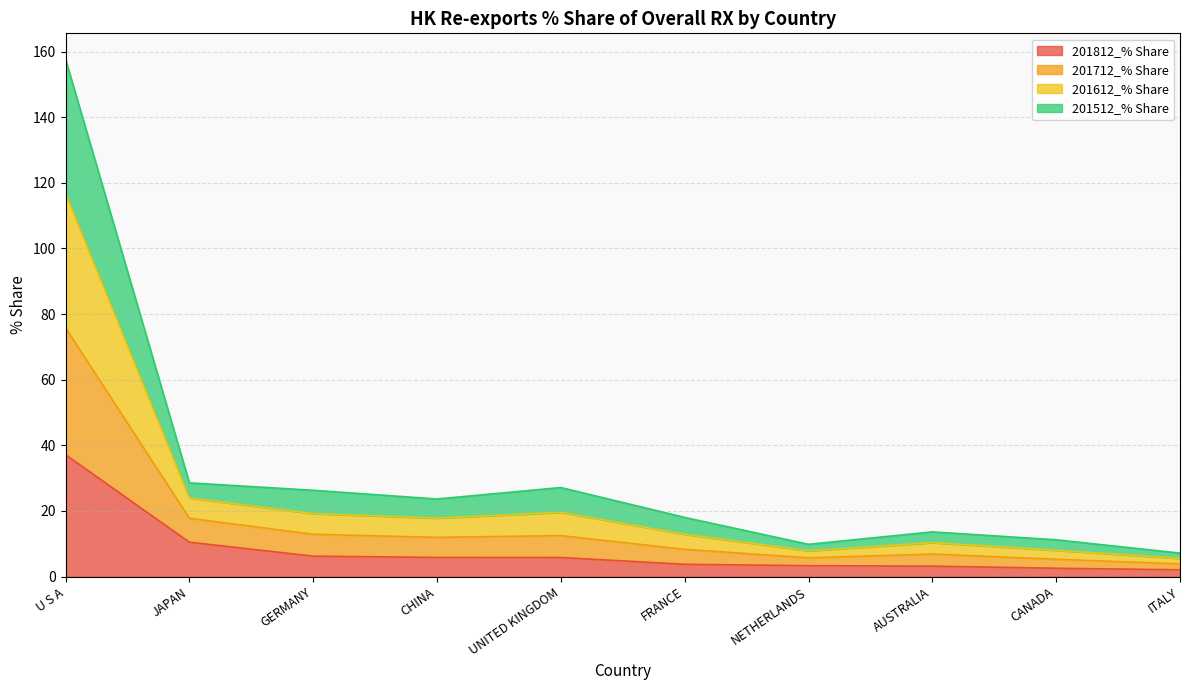

What is the highest value of the 201812_% Share series?

37.1